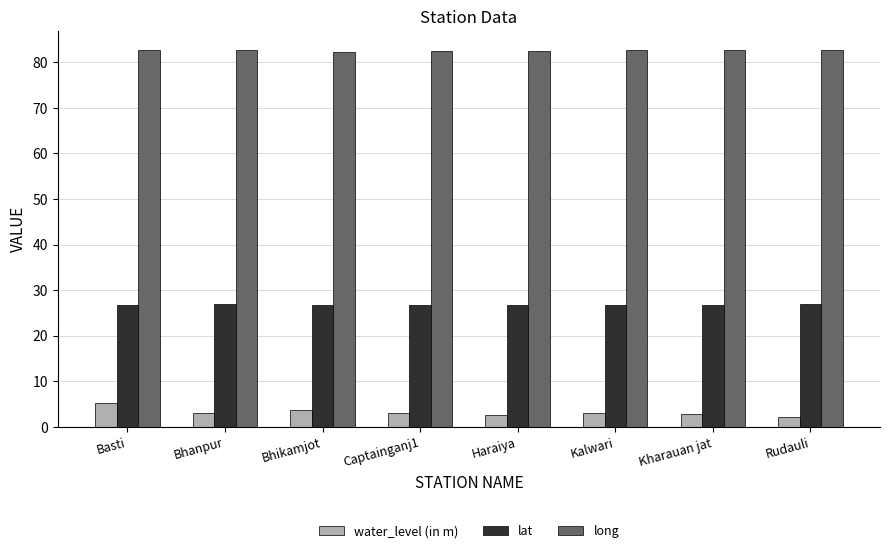

What is the sum of the water_level (in m) values at Kharauan jat and Kalwari?

5.8